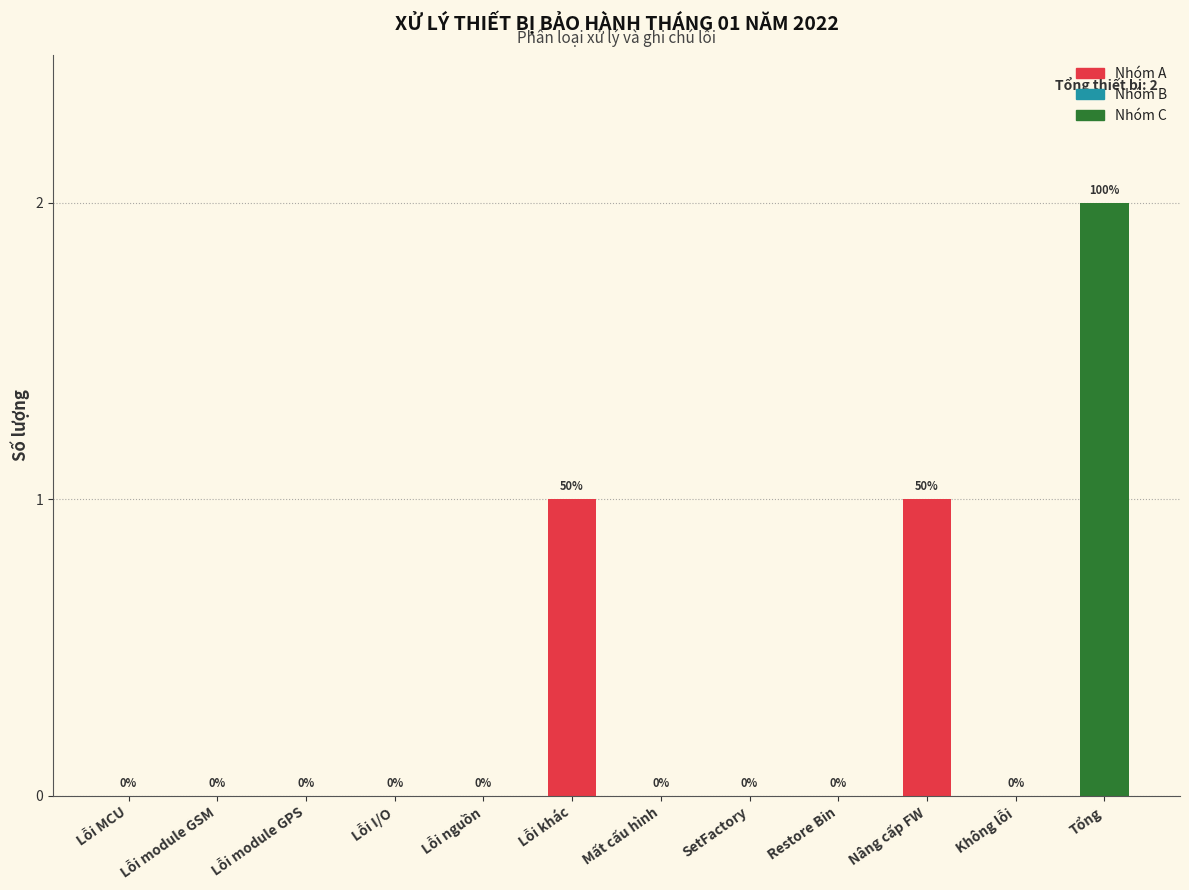

The chart shows a value of 0 at Lỗi MCU. True or false?

True